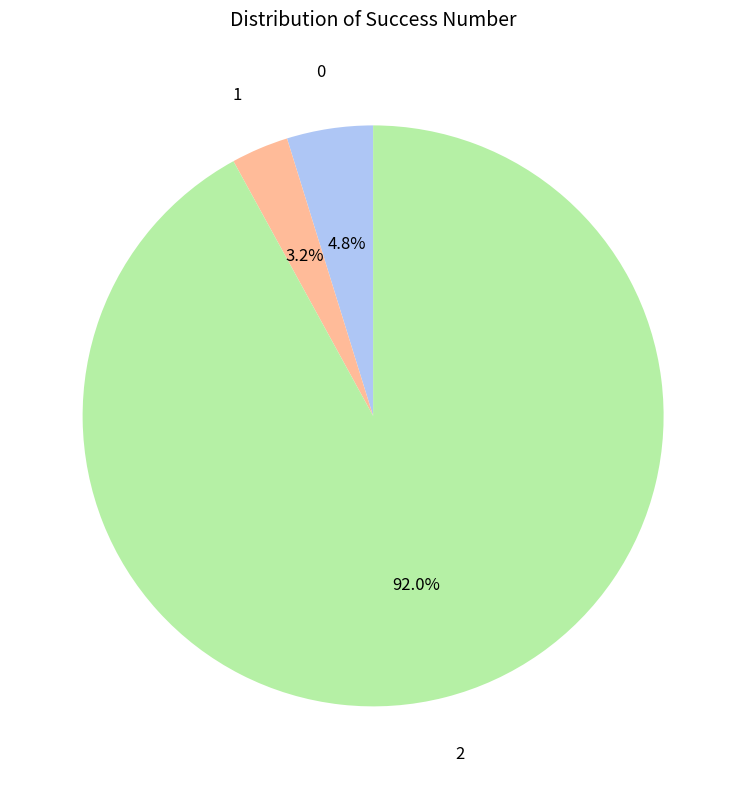

How many slices are in this pie chart?

3